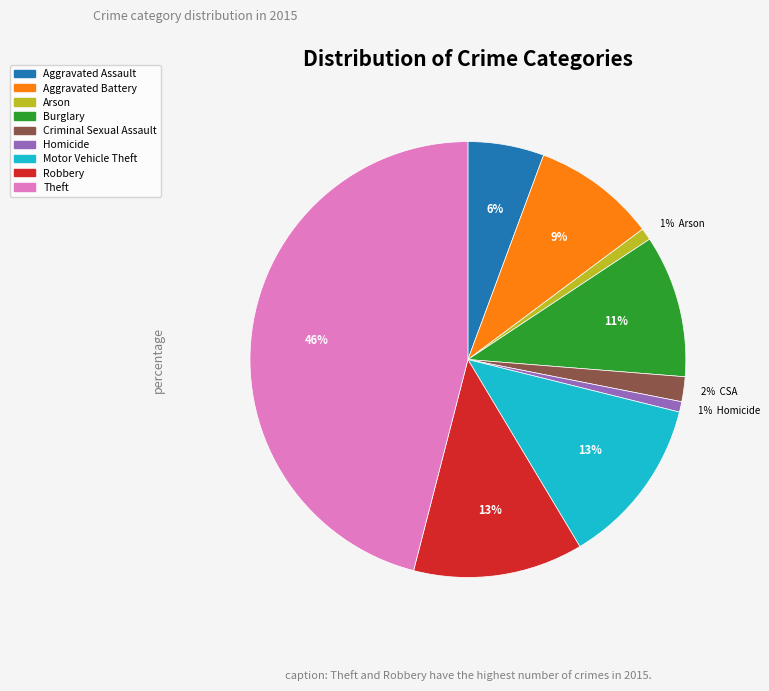

To the nearest percent, what percentage of the pie is Aggravated Assault?

6%